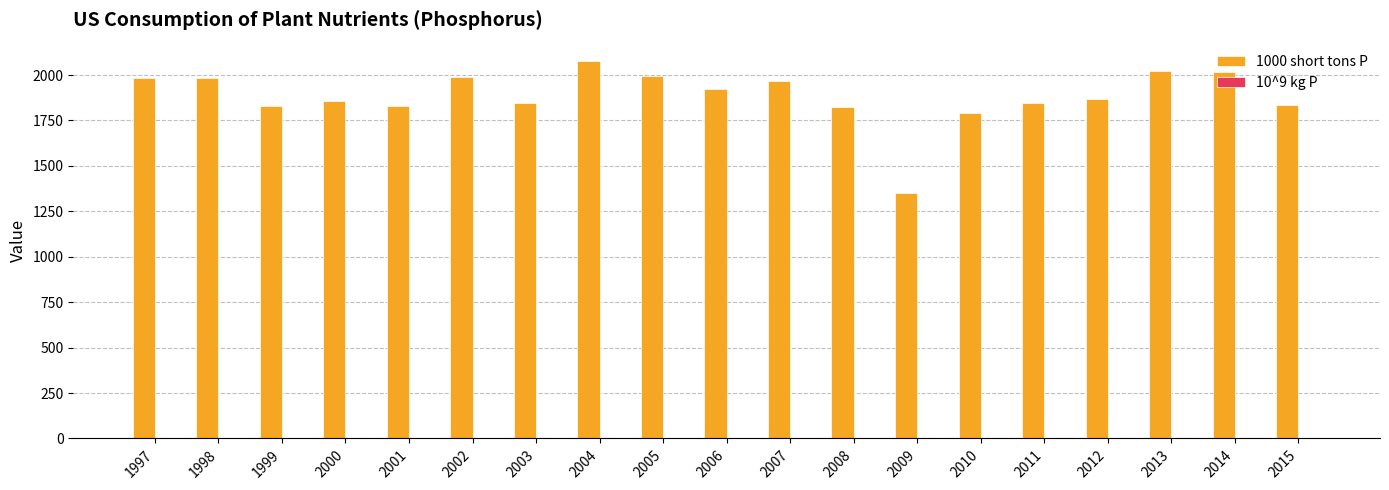

True or false: 1000 short tons P has a value of 1983.1 at 1997.

True